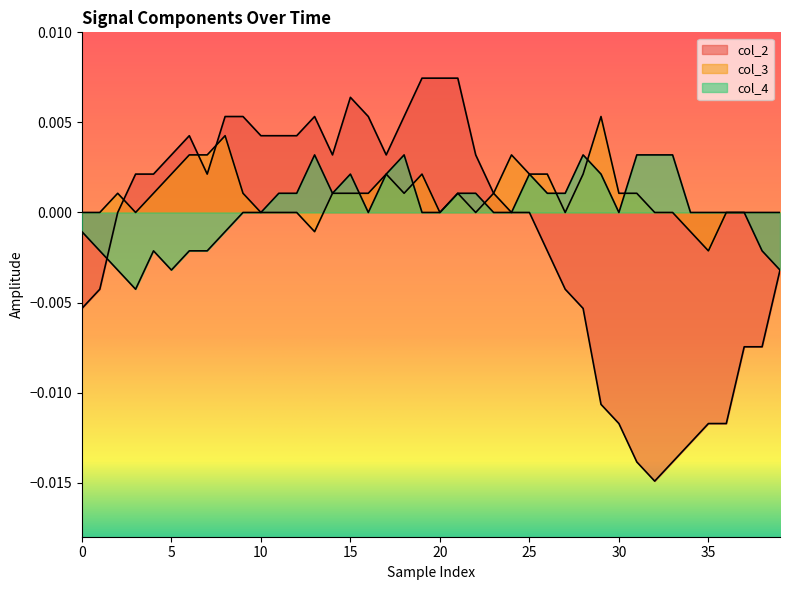

The value of col_3 at 20 is 0.0. True or false?

True